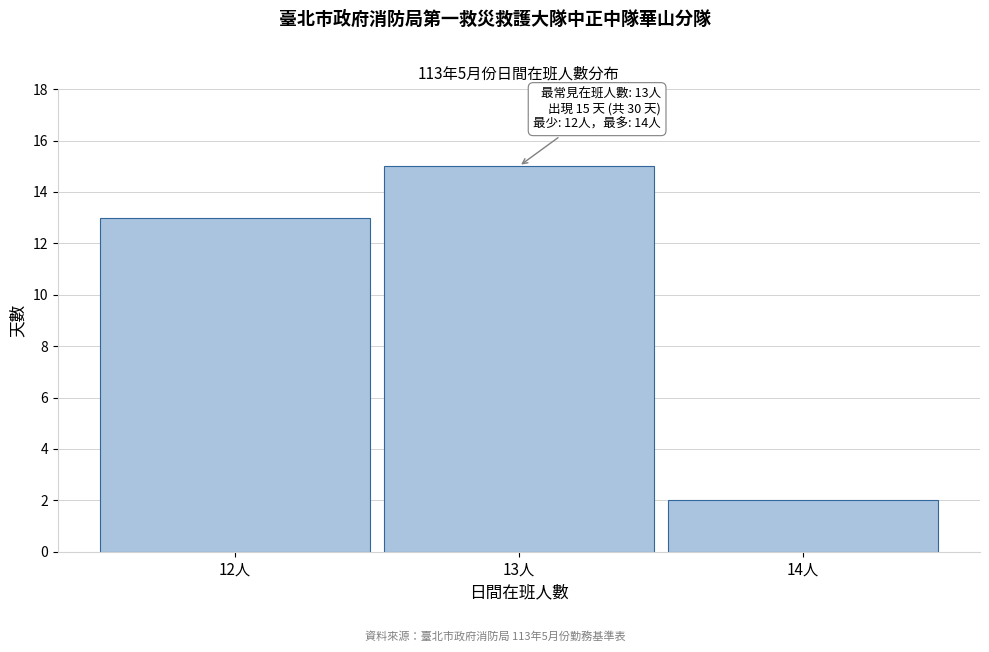

Reading left to right, transcribe all the data shown in this chart.

13	15	2